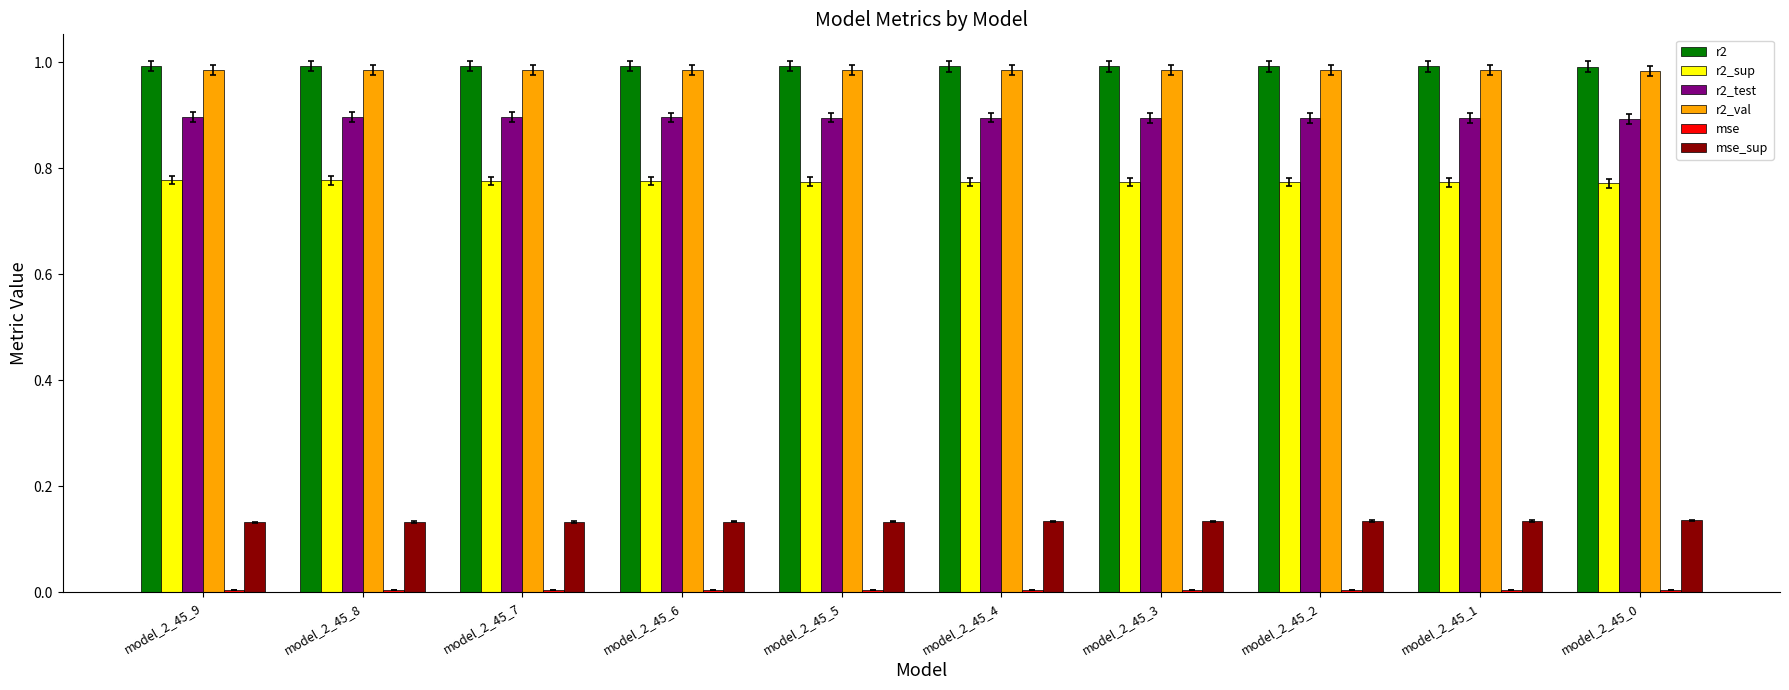

What is the total value across all series at model_2_45_6?

3.8